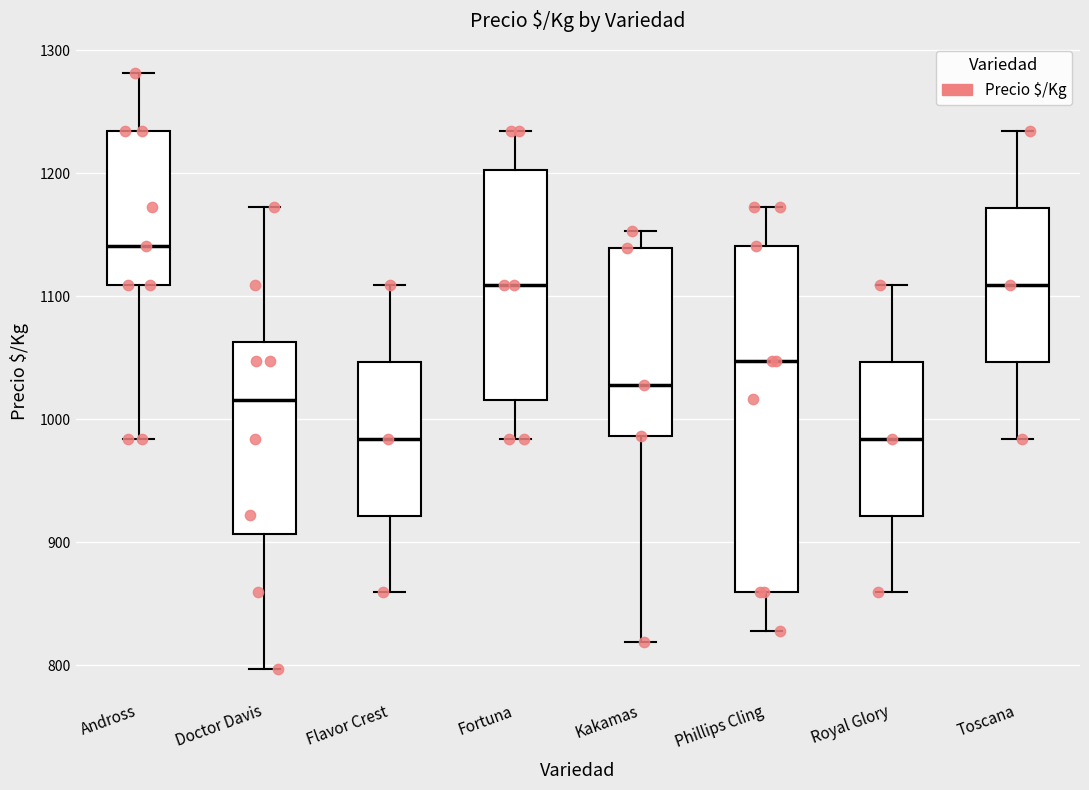

Where does the lower whisker of the box for Toscana end on the y-axis? The values are not printed on the chart, so give them approximately, as read against the axis.

980